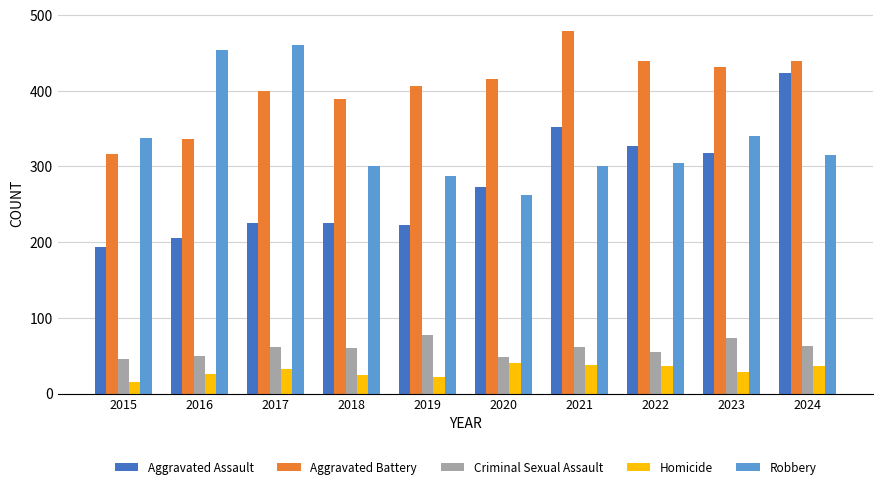

At which category is the sum across all series the highest?

2024